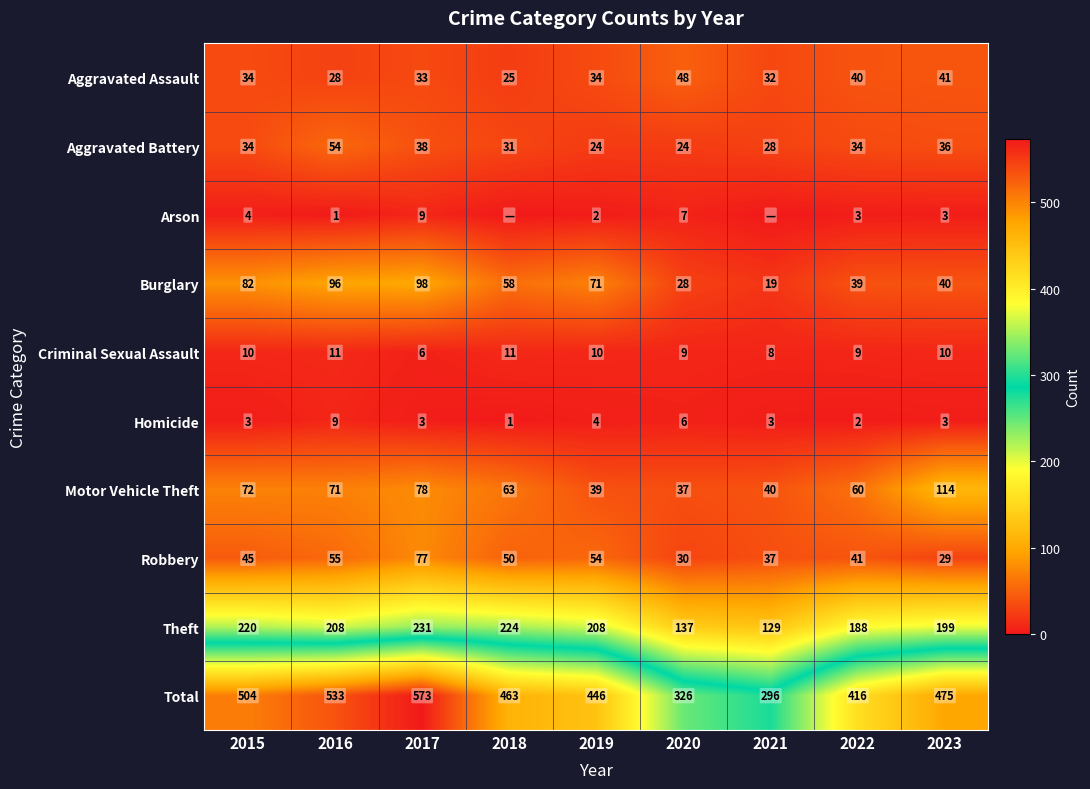

What is the sum of all Total values?

4032